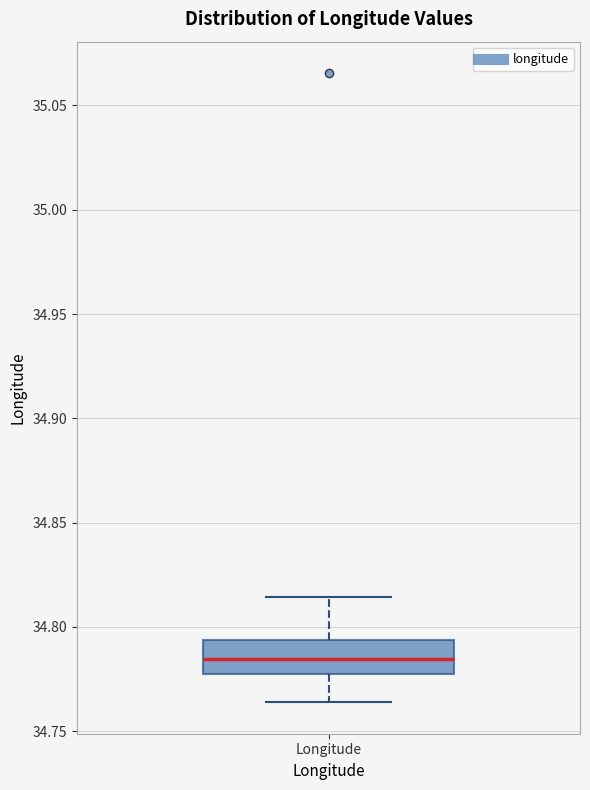

Transcribe this box plot: give where the median line is, the range the box spans, and where the two whiskers end, as read against the y-axis. The values are not printed on the chart, so give them approximately, as read against the axis.

median 34.785, box 34.775 to 34.795, whiskers 34.765 to 34.815